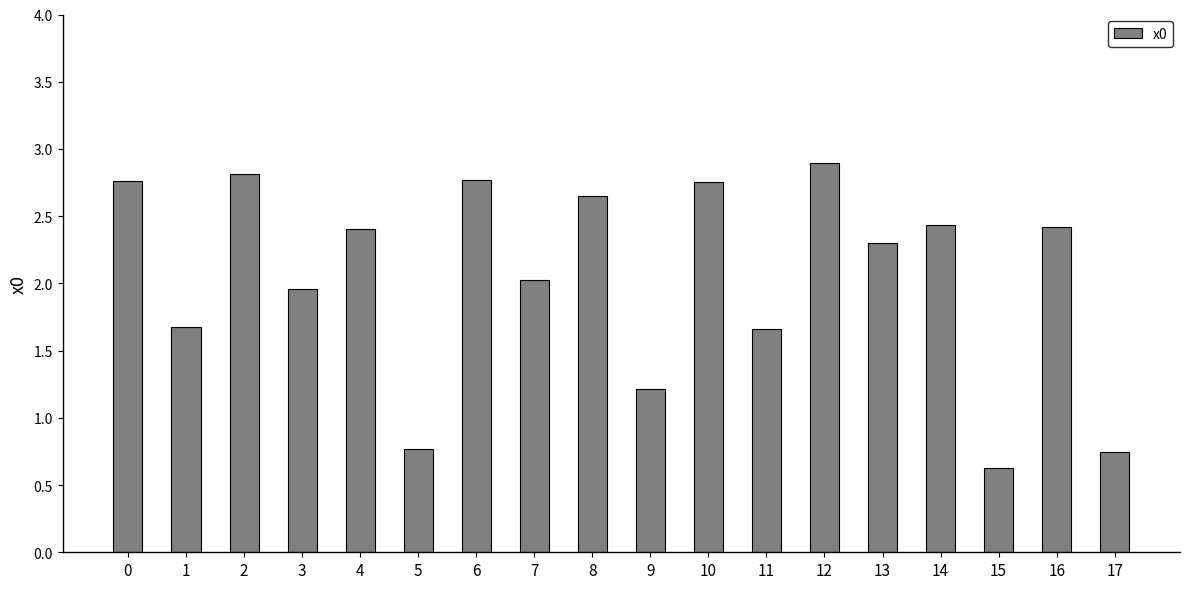

How many data points are above 2?

11